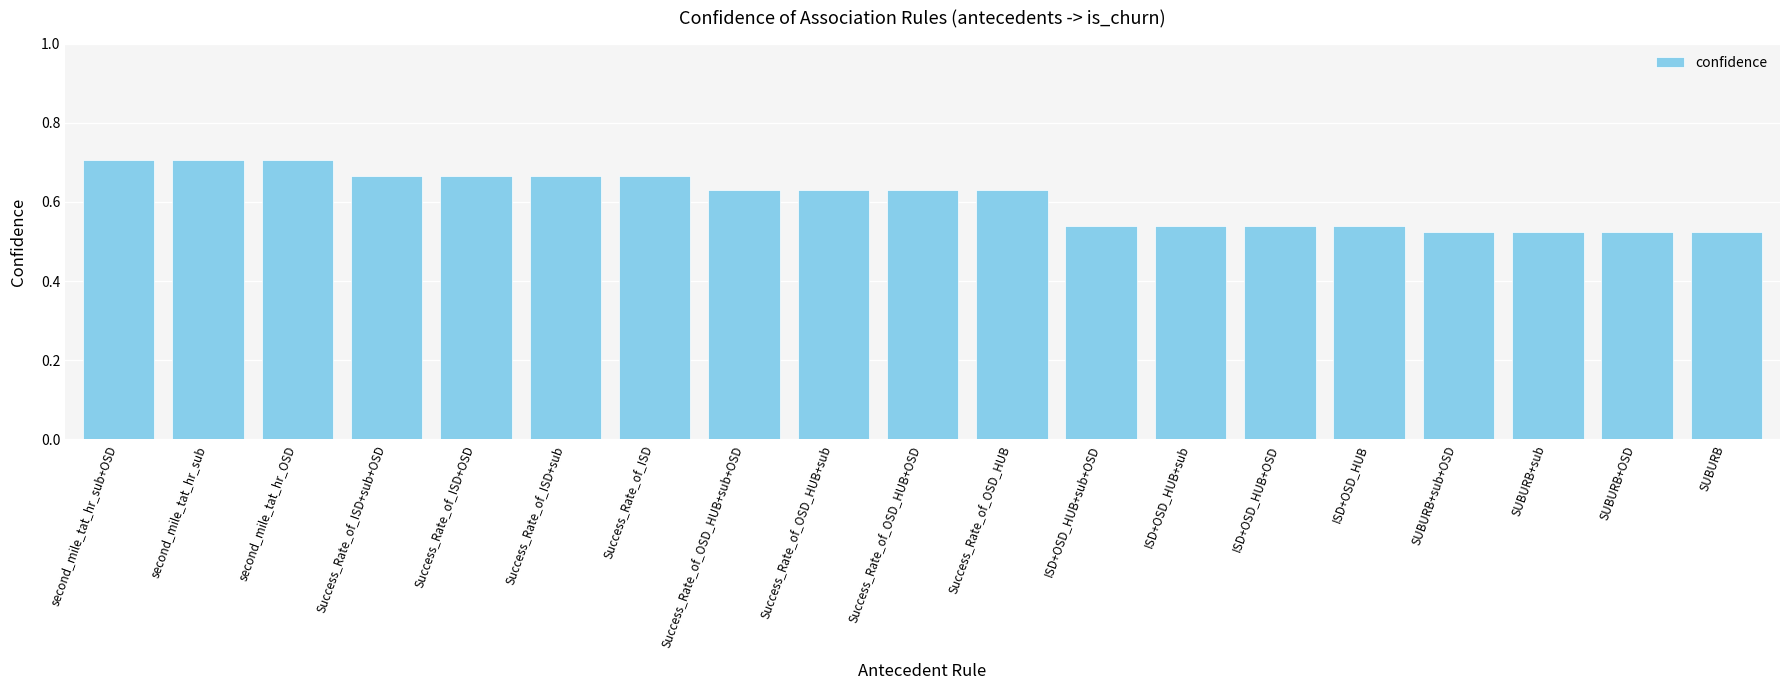

Are the bars grouped side by side (vs. stacked)?

No